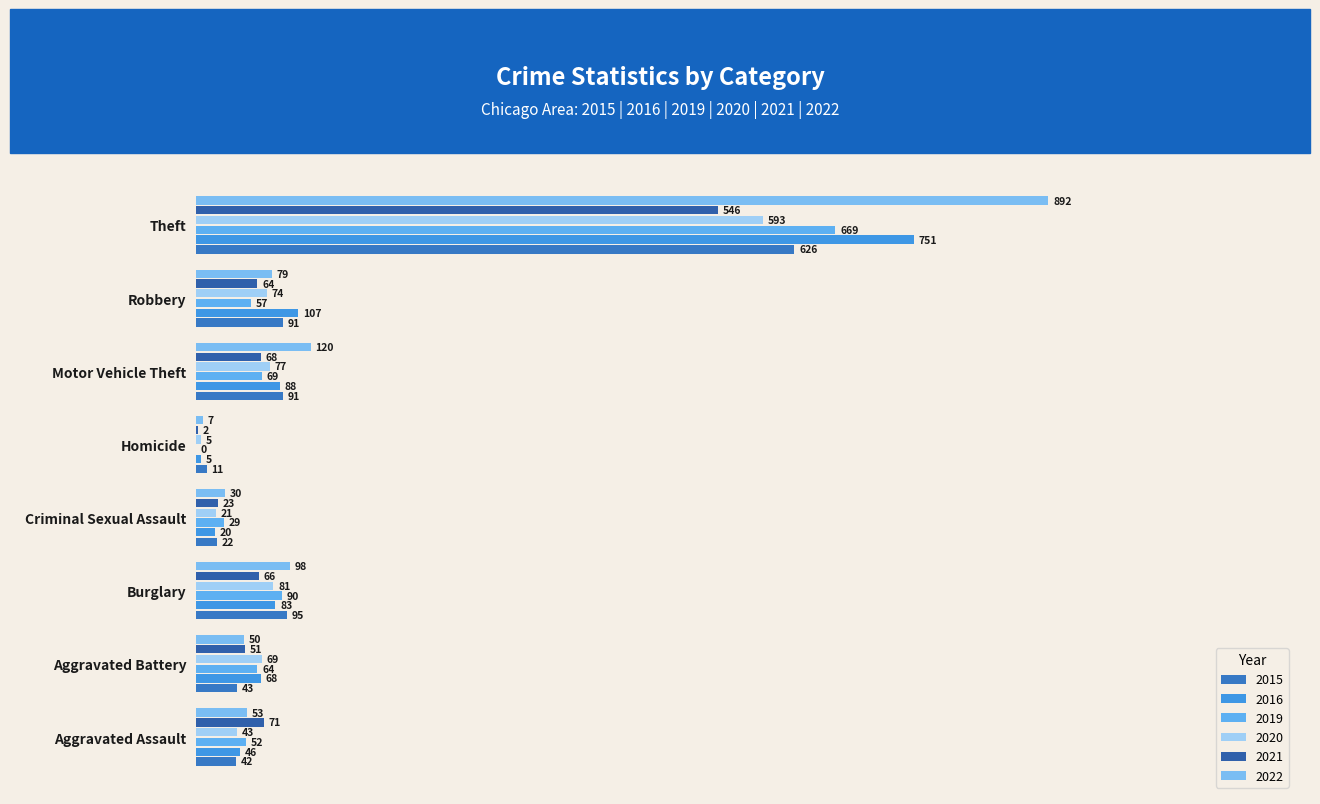

What are all the series names shown in the legend?

2015, 2016, 2019, 2020, 2021, 2022